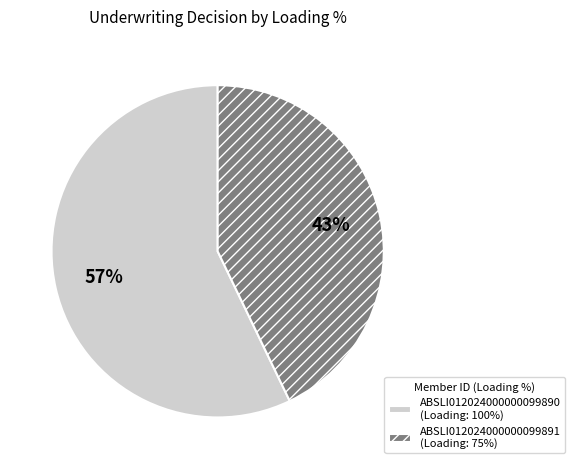

Does ABSLI012024000000099890 account for over 50% of the chart?

Yes